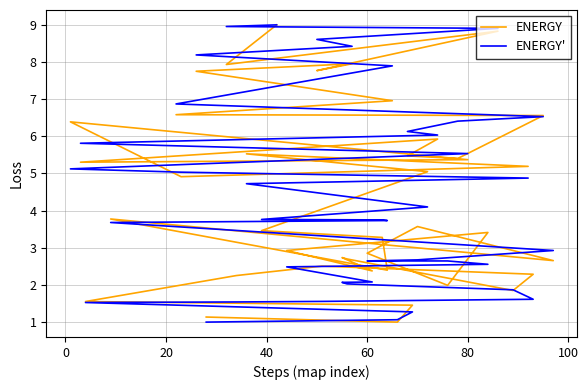

True or false: ENERGY has more than 1 interior local peaks.

True